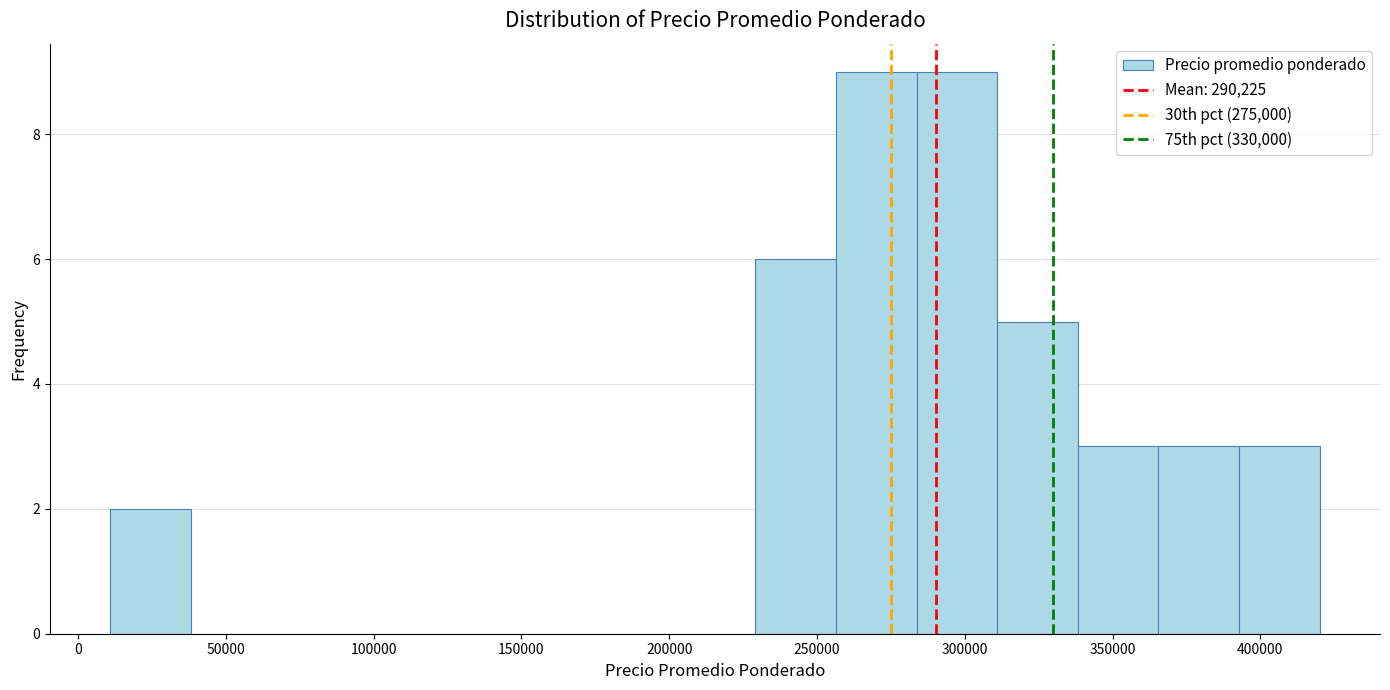

What is the height of the bar covering 230000 to 255000 on the x-axis? Neither the bar edges nor the heights are printed on the chart, so give them approximately, as read against the axes.

6